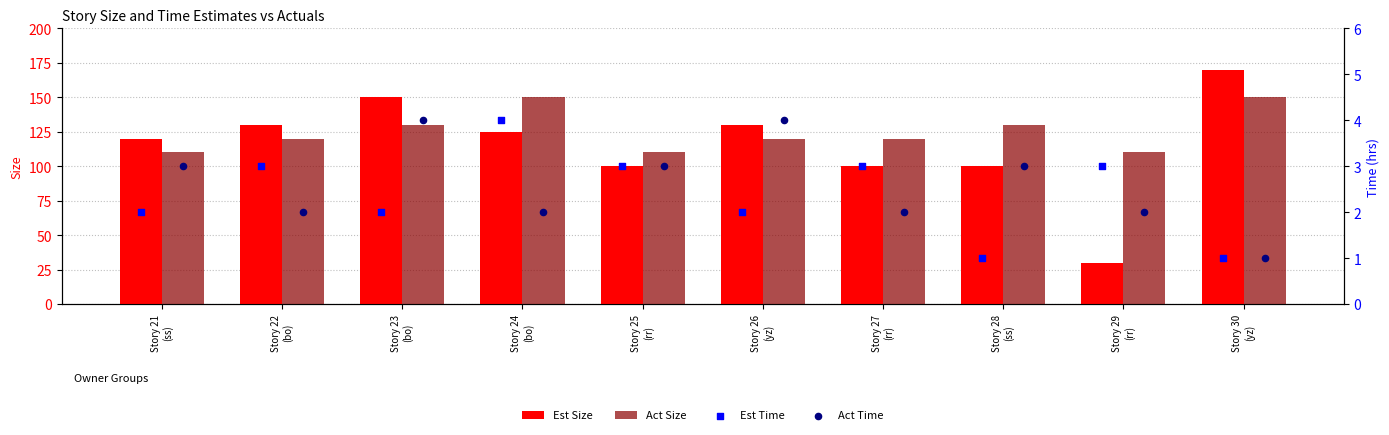

Which series reaches the maximum Y coordinate?

Est Size